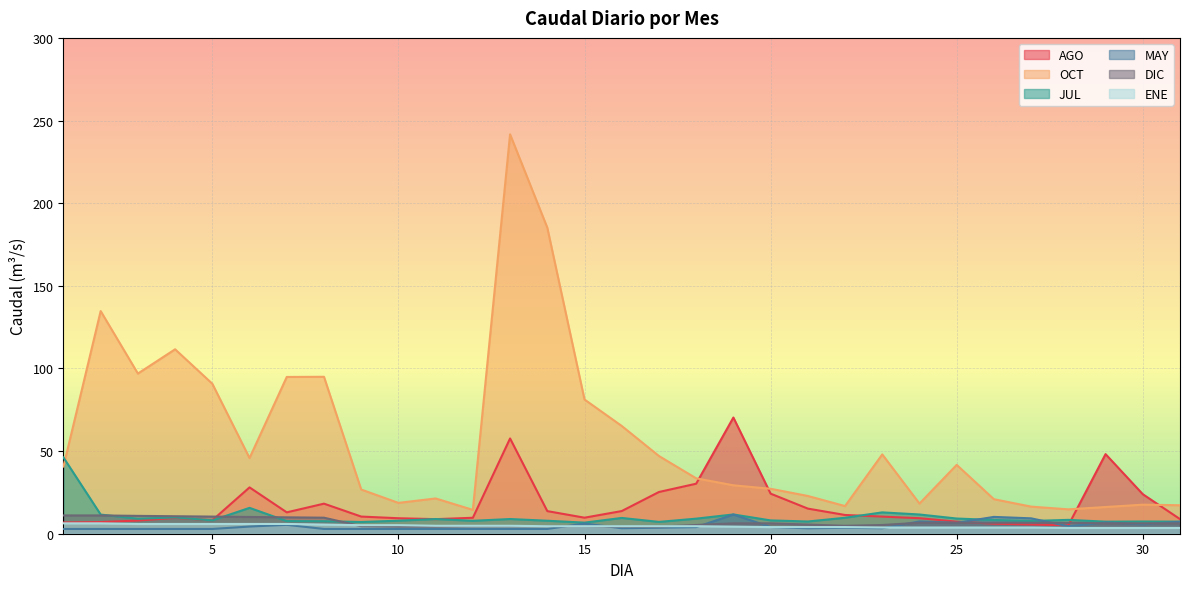

What is the difference between the ENE values at 27 and 21?

0.3